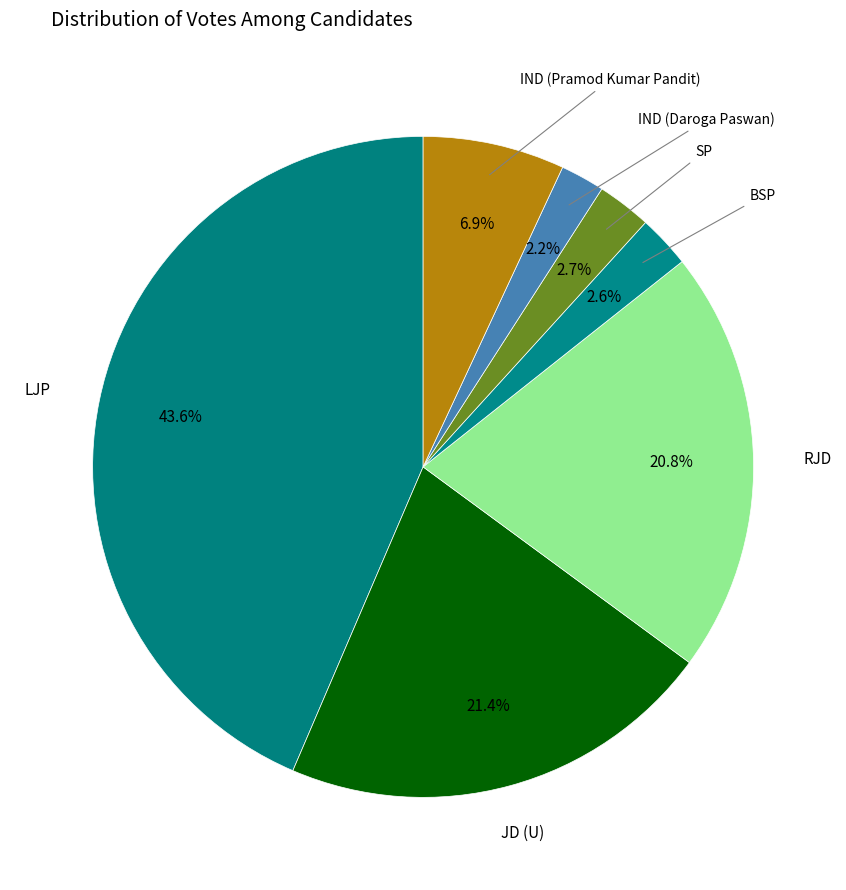

Count the number of slices in the pie.

7